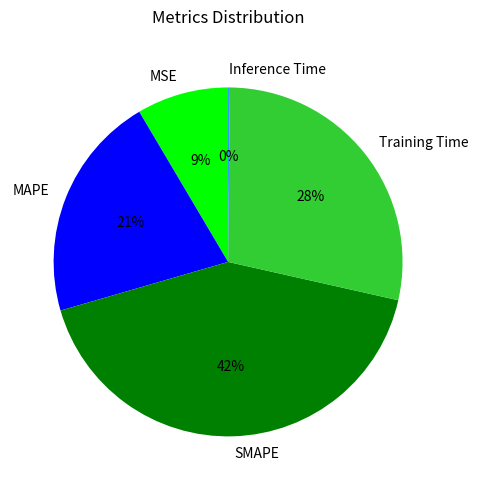

Is it true that SMAPE is 42% of the pie?

True